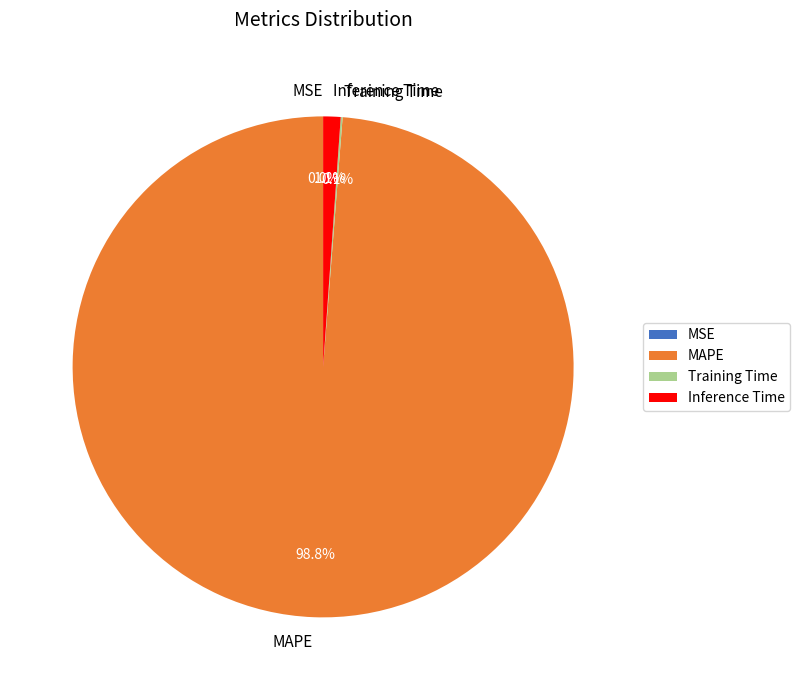

How much of the chart is everything except MAPE?

1.2%